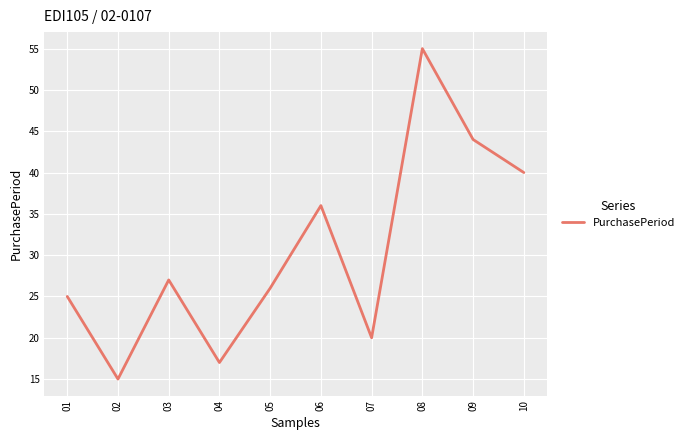

What is the minimum value shown in the chart?

15